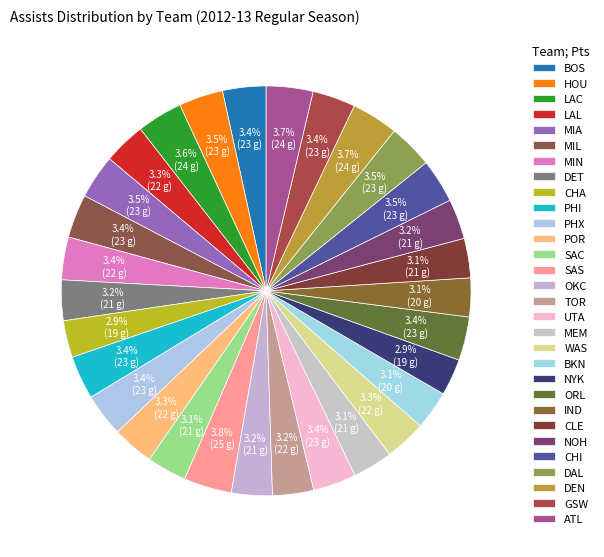

Between MIN and CHI, which is larger?

CHI